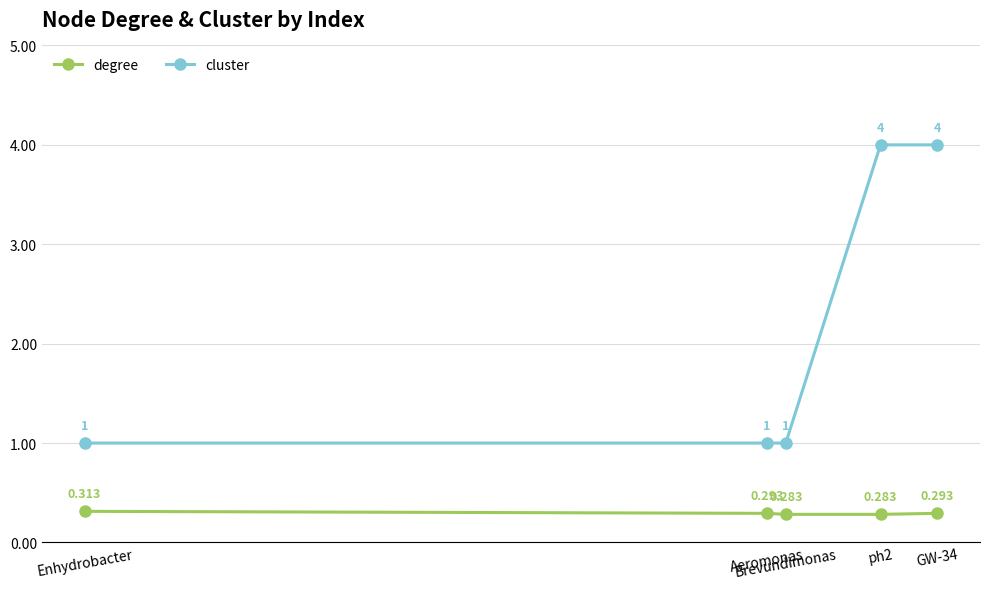

At which label does degree reach its peak?

Enhydrobacter